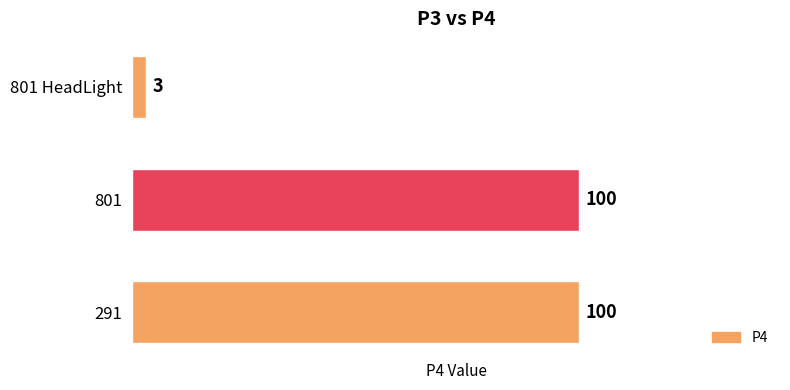

Count the number of categories in the chart.

3